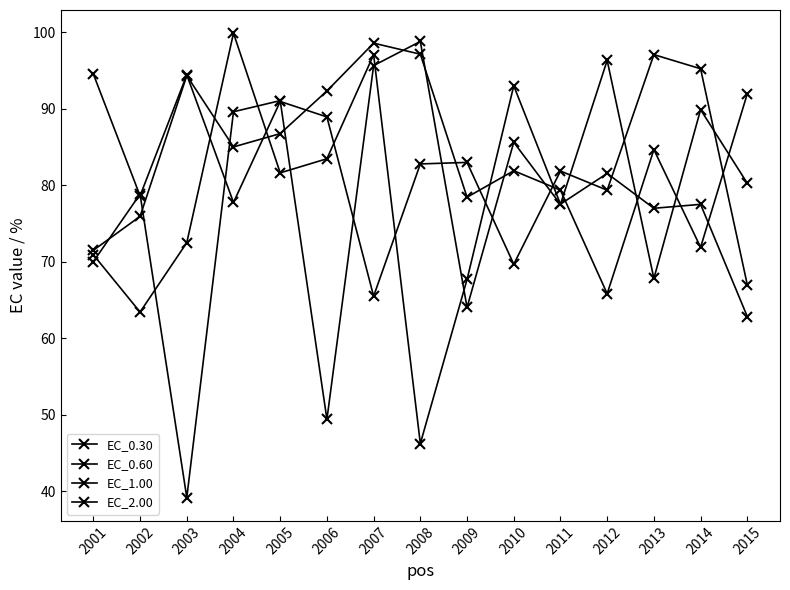

How many categories are shown in the chart?

15